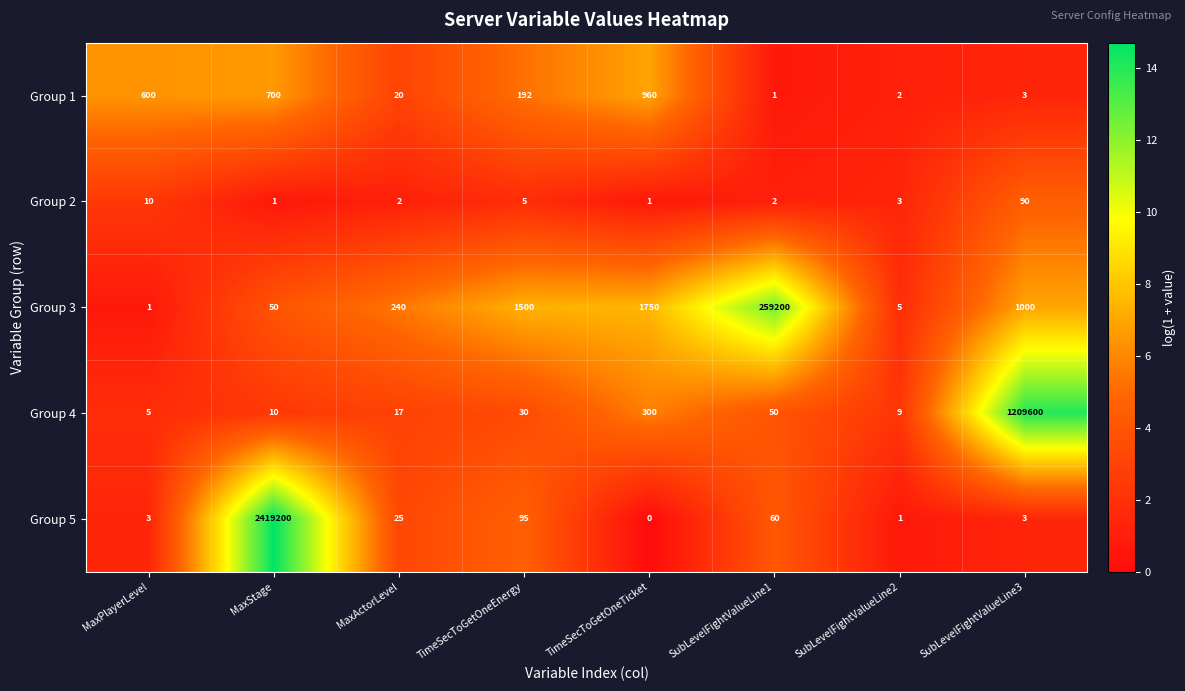

How many values in the Group 4 series are below 30?

4